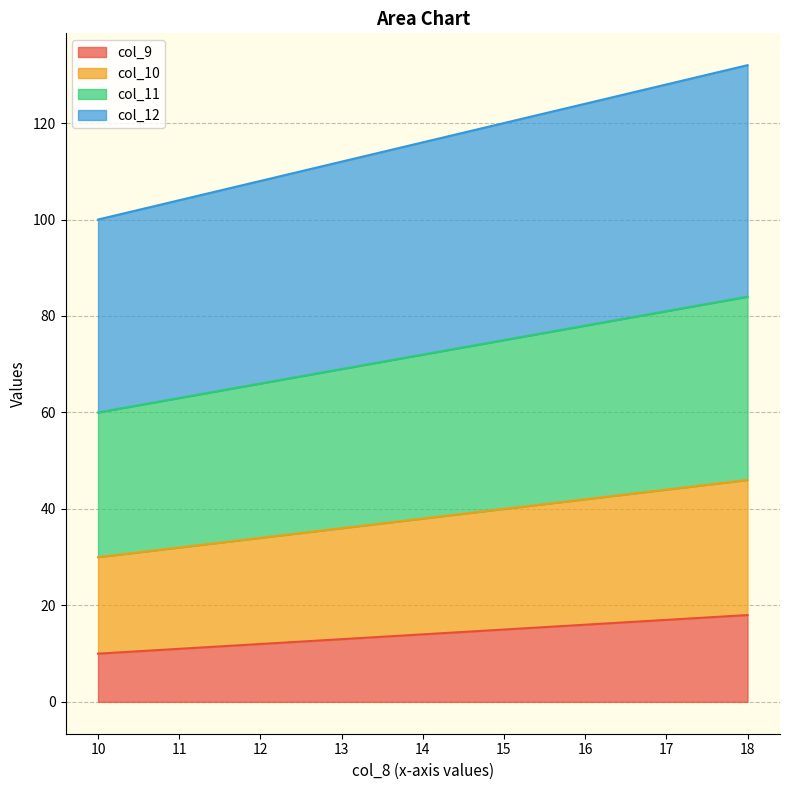

What is the difference between the highest and lowest values at 10?

90